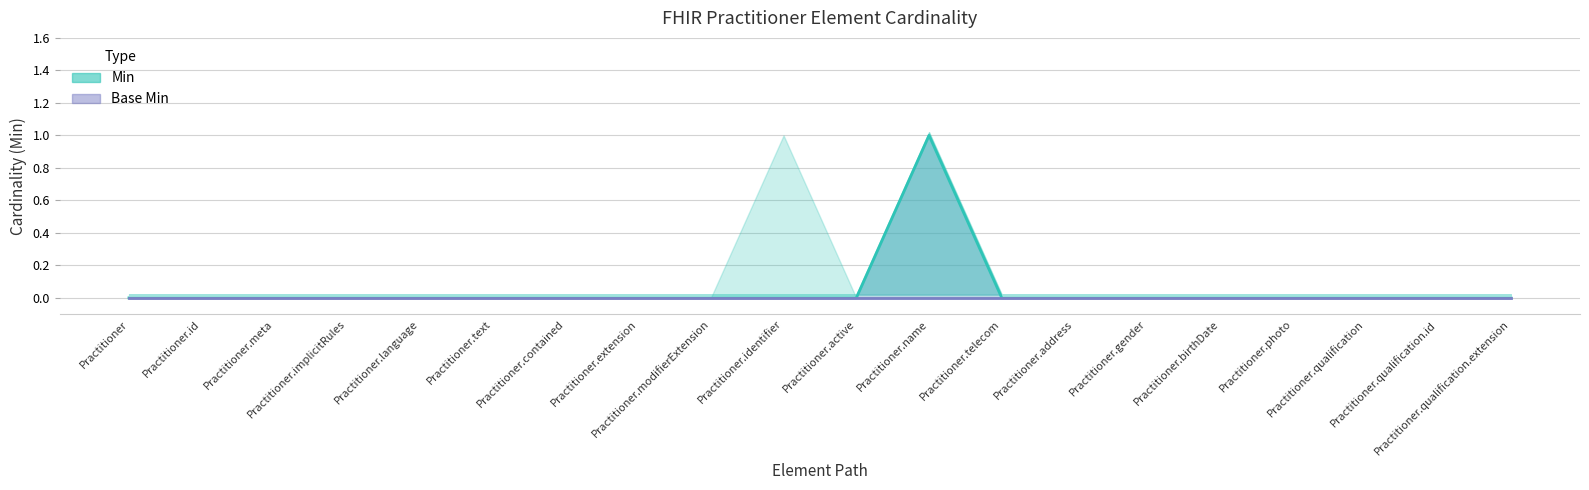

Between Practitioner and Practitioner.telecom, which series saw the biggest shift?

Min